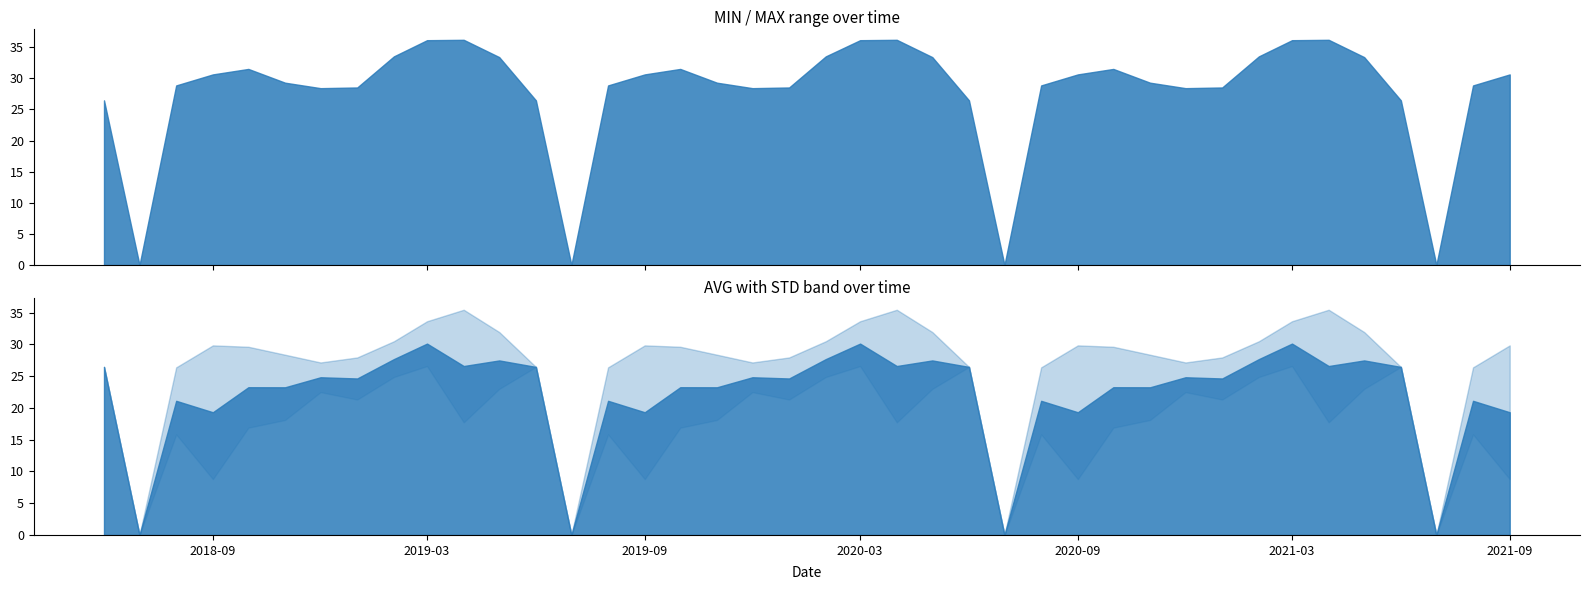

True or false: AVG has a value of 30.1 at 2020-03-01.

True